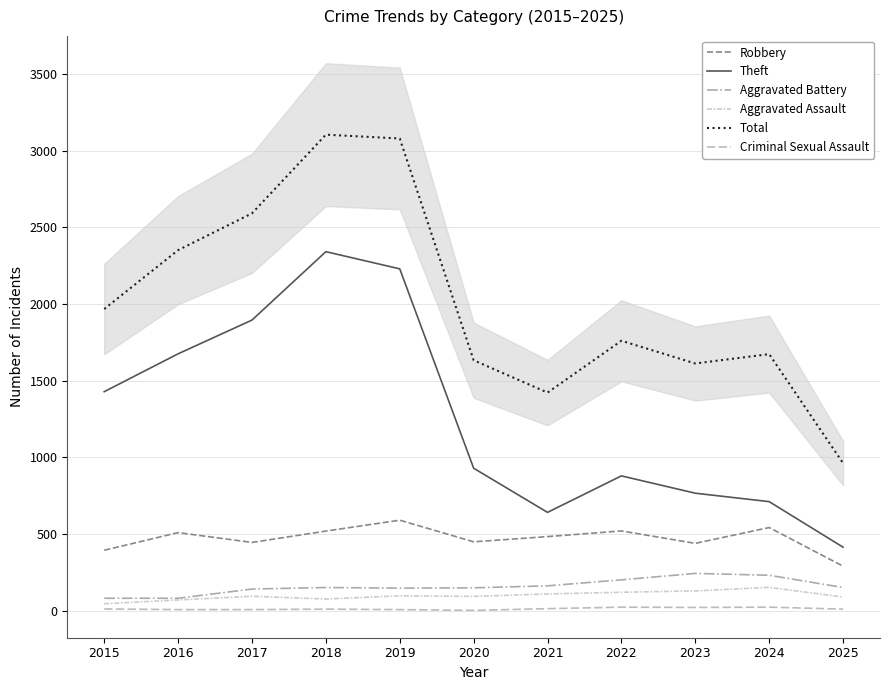

What is the average value of the Total series?

2015